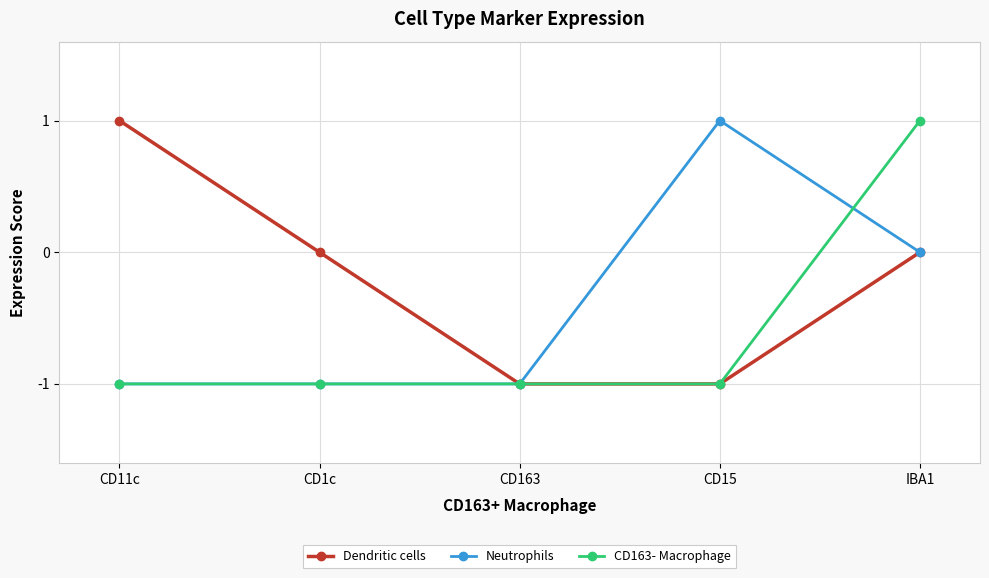

What is the difference between the maximum and minimum values in the Dendritic cells series?

2